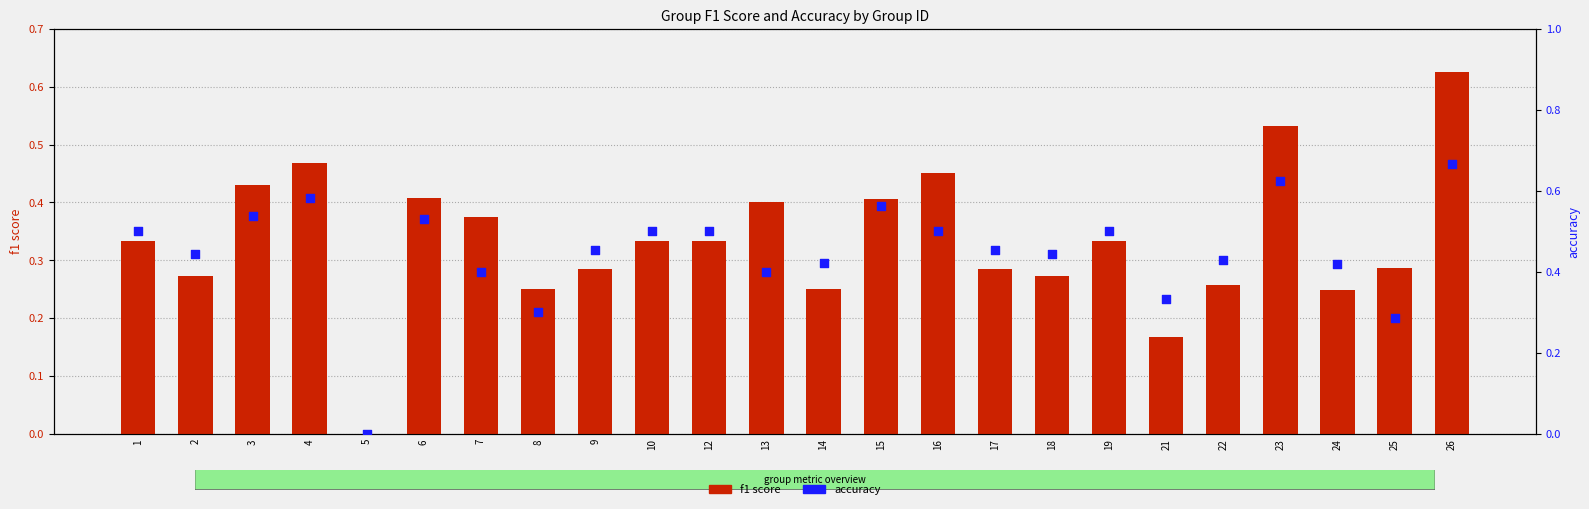

Which series has the widest spread of Y values?

accuracy